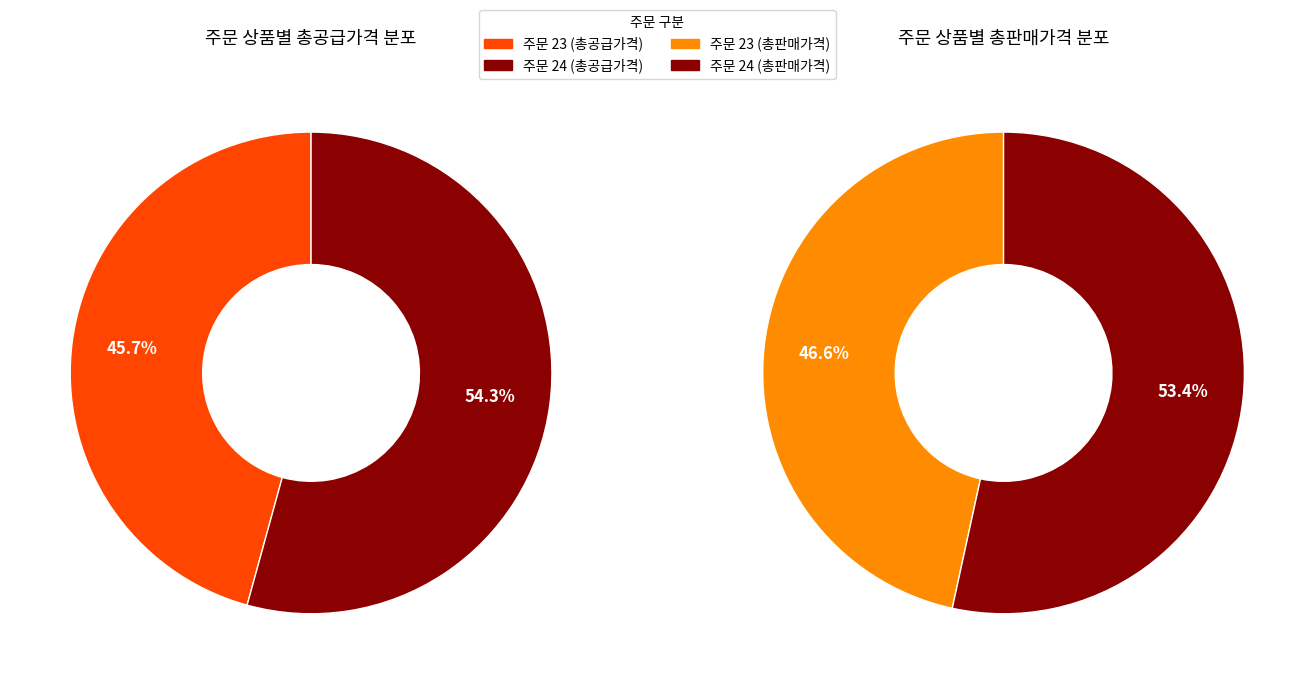

Does 23 account for over 50% of the chart?

No